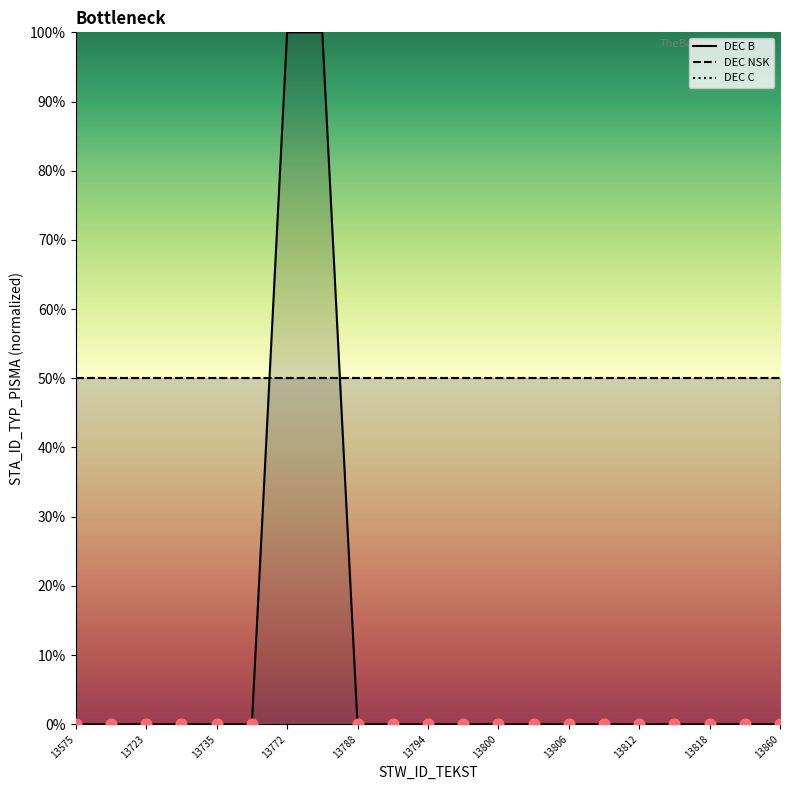

What are all the series names shown in the legend?

DEC B, DEC NSK, DEC C